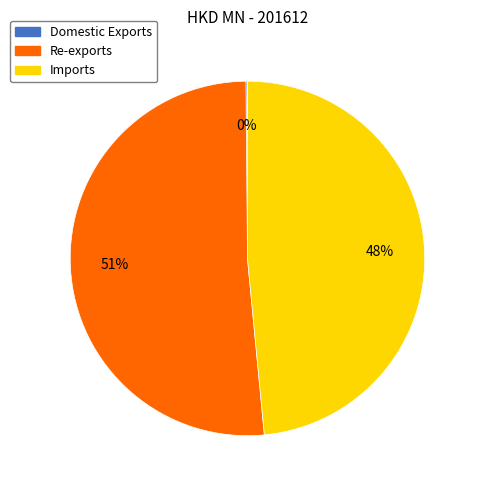

What is the largest slice in the pie chart?

Re-exports